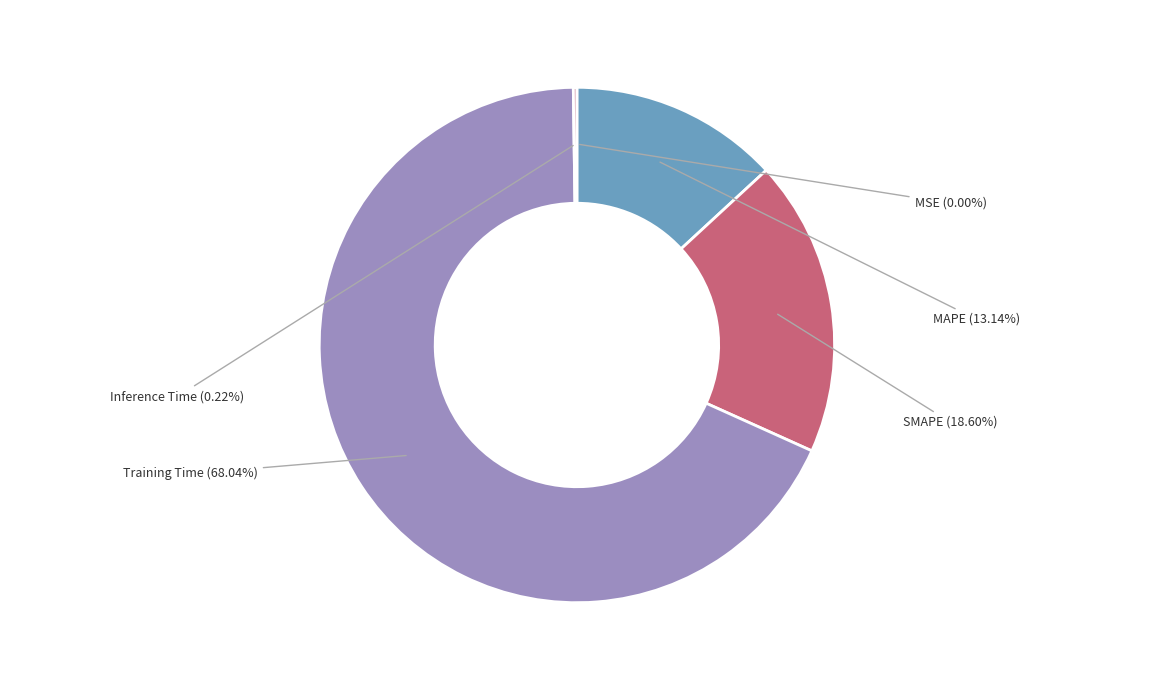

Is the sum of MAPE and Training Time greater than half?

Yes